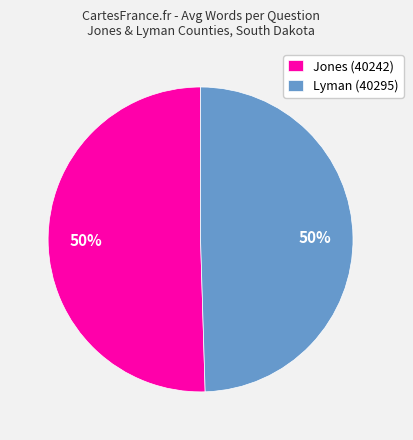

To the nearest percent, what is the average slice percentage?

50%